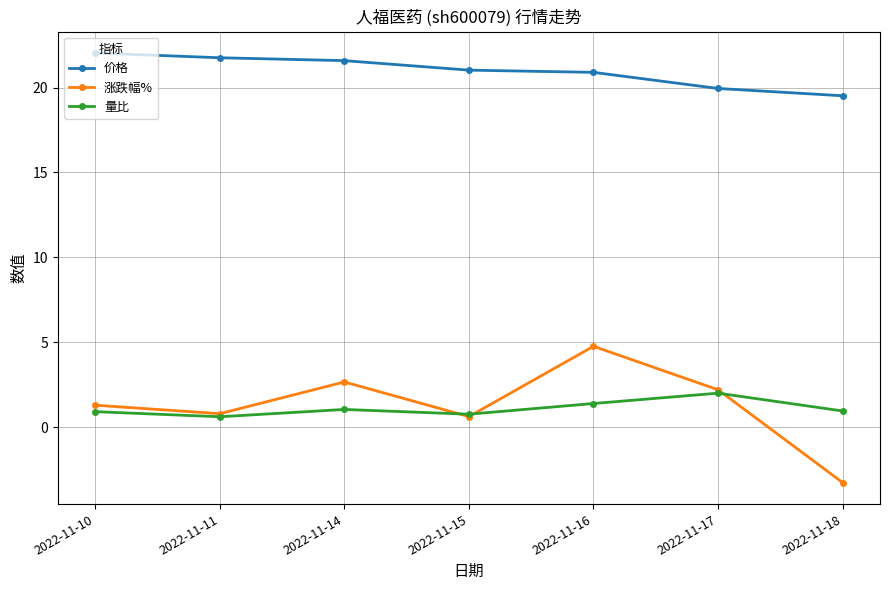

What is the value of the 价格 point at the 7th from the left?

19.5